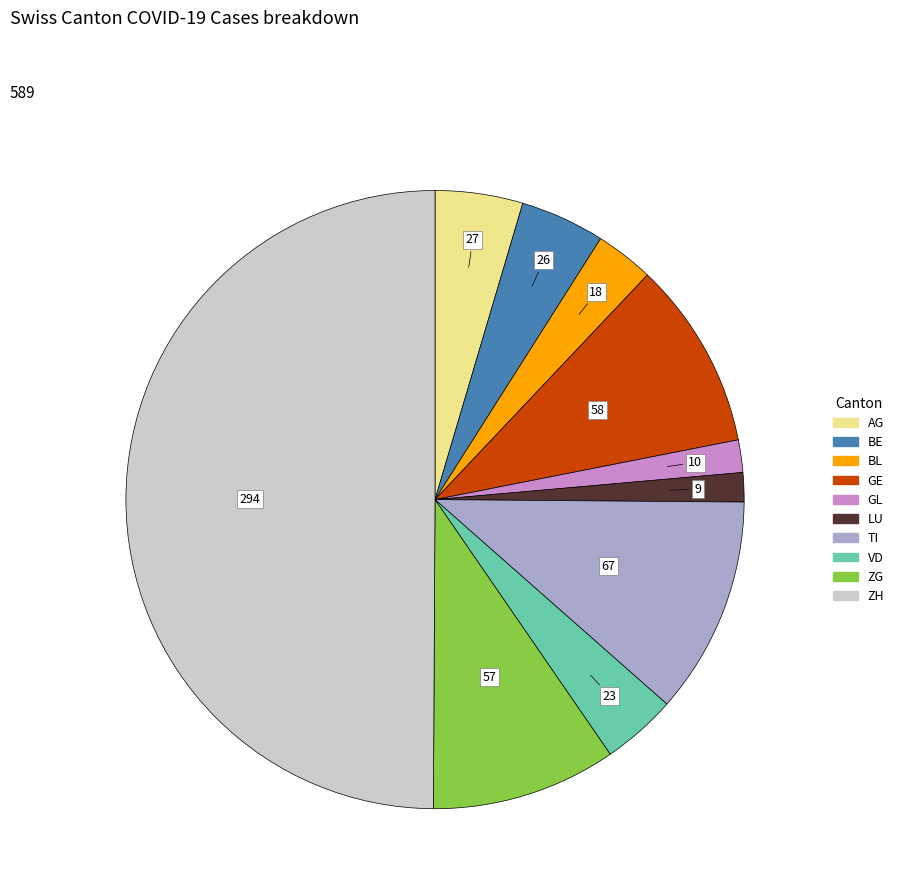

How many segments does this pie chart have?

10